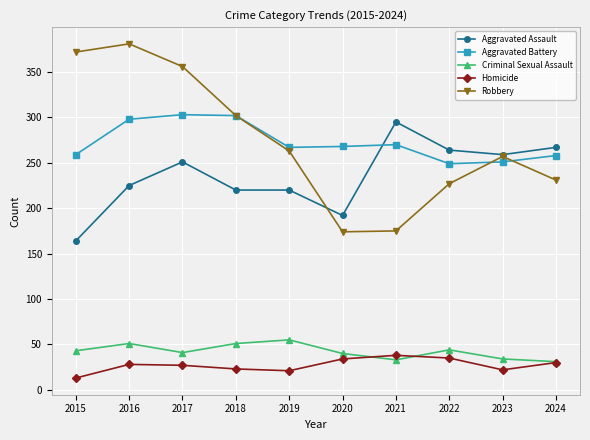

What is the maximum value shown in the chart?

381